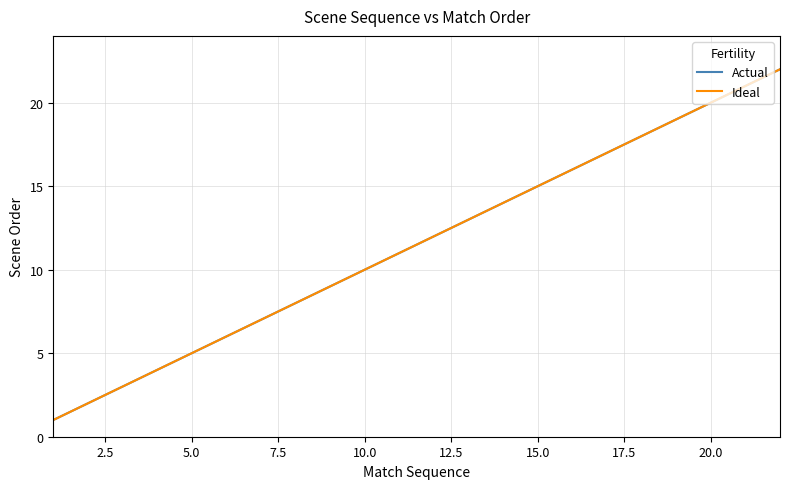

Does the chart have visible grid lines?

Yes